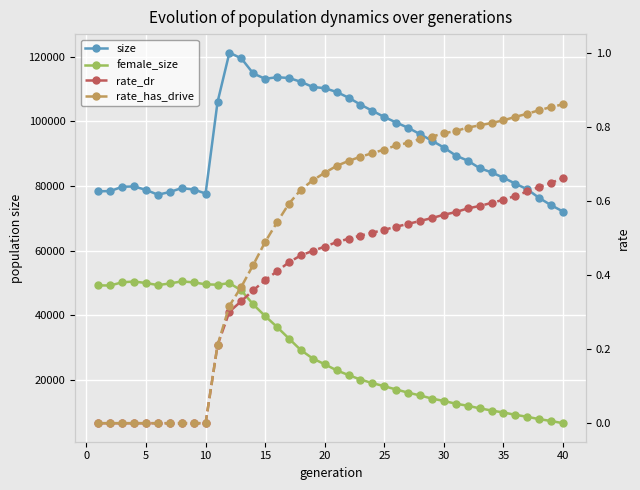

Which series has the widest spread of values?

size